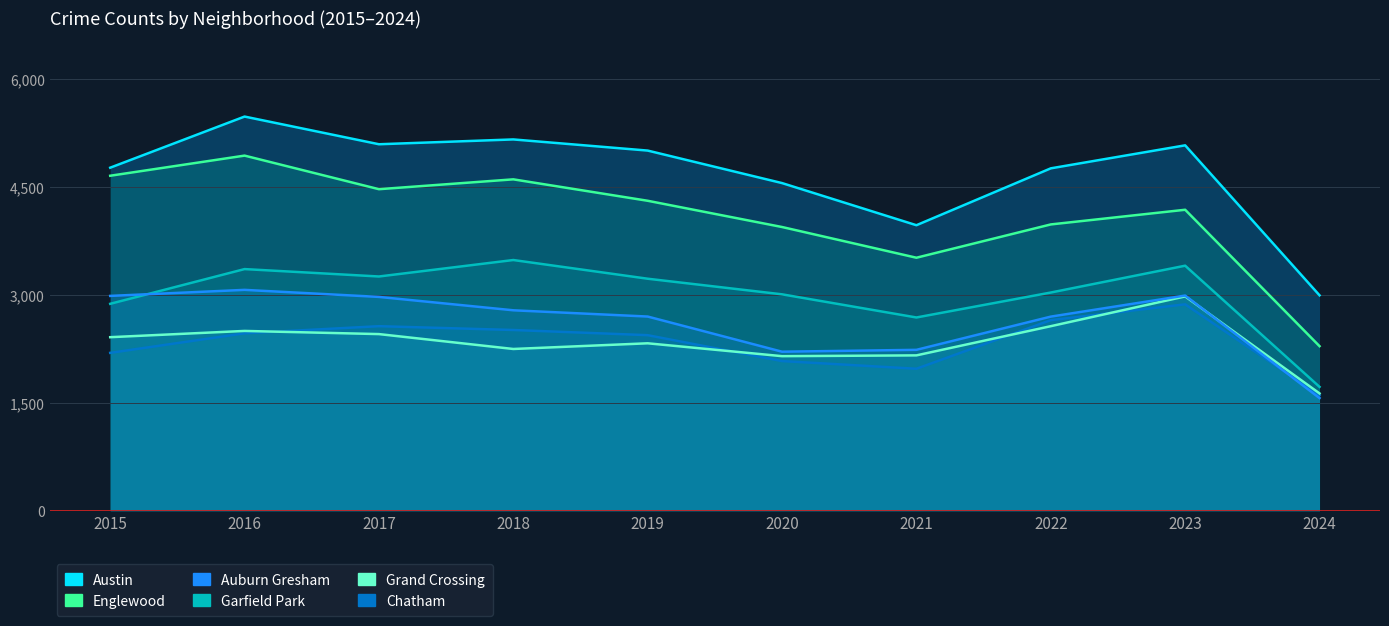

Rank the series by their maximum value, from highest to lowest.

Austin, Englewood, Garfield Park, Auburn Gresham, Grand Crossing, Chatham